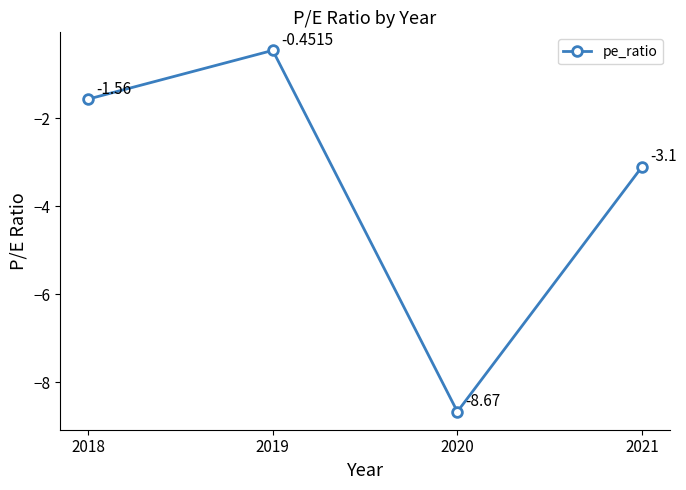

Is it true that the value at 2021 is -4.3?

False